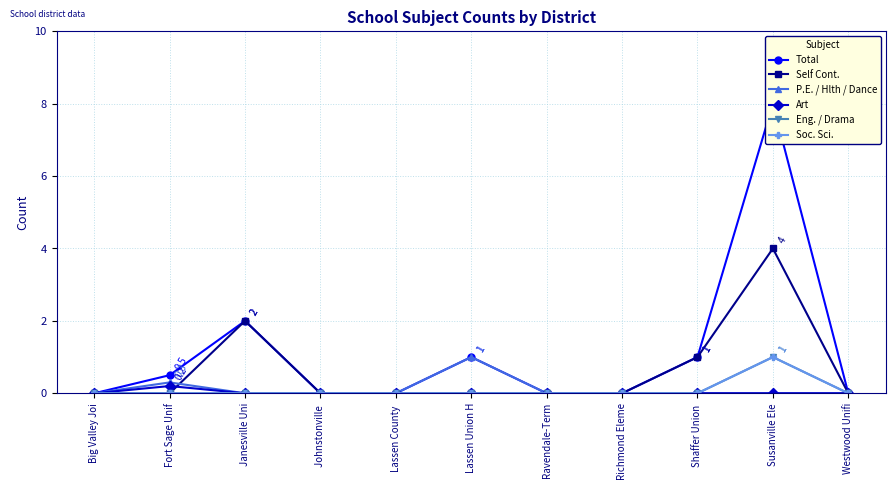

What are all the series names shown in the legend?

Total, Self Cont., P.E. / Hlth / Dance, Art, Eng. / Drama, Soc. Sci.